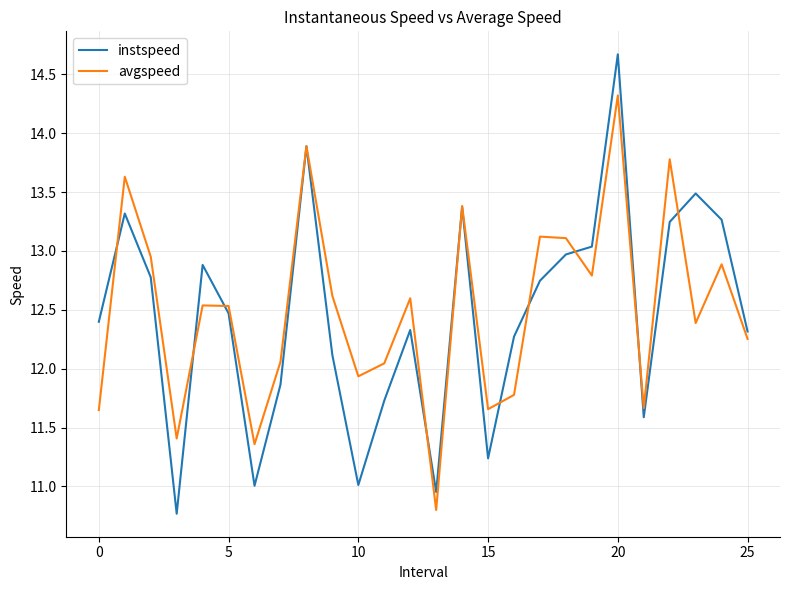

What is the difference between the maximum and minimum values in the instspeed series?

3.9